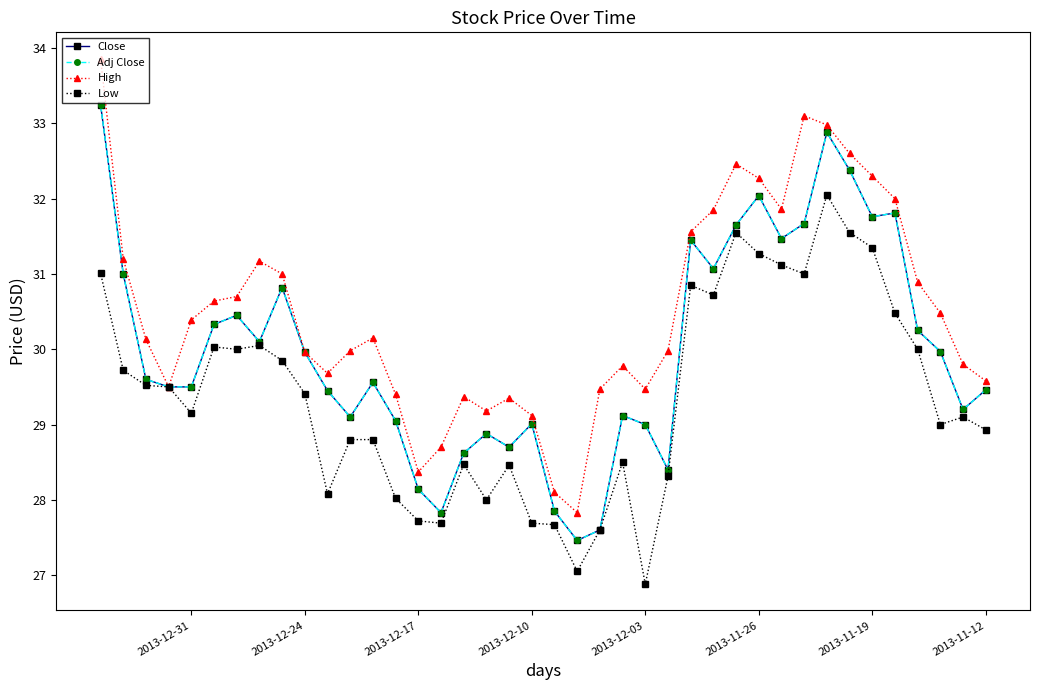

How many lines are shown in the chart?

4